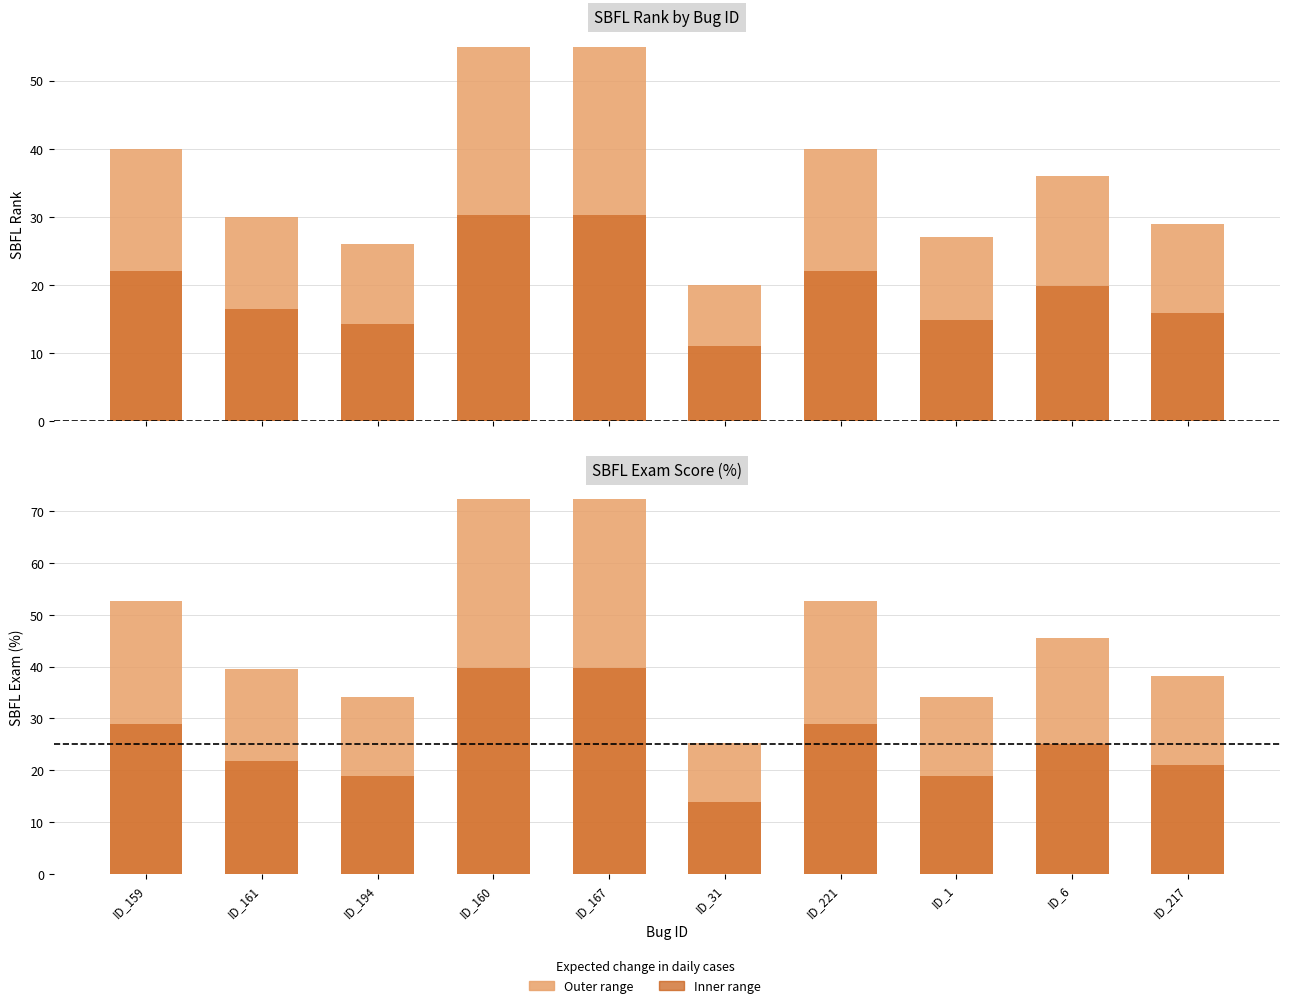

Is the value of SBFL:RANK (inner) at ID_167 greater than the value of SBFL:EXAM at ID_194?

No